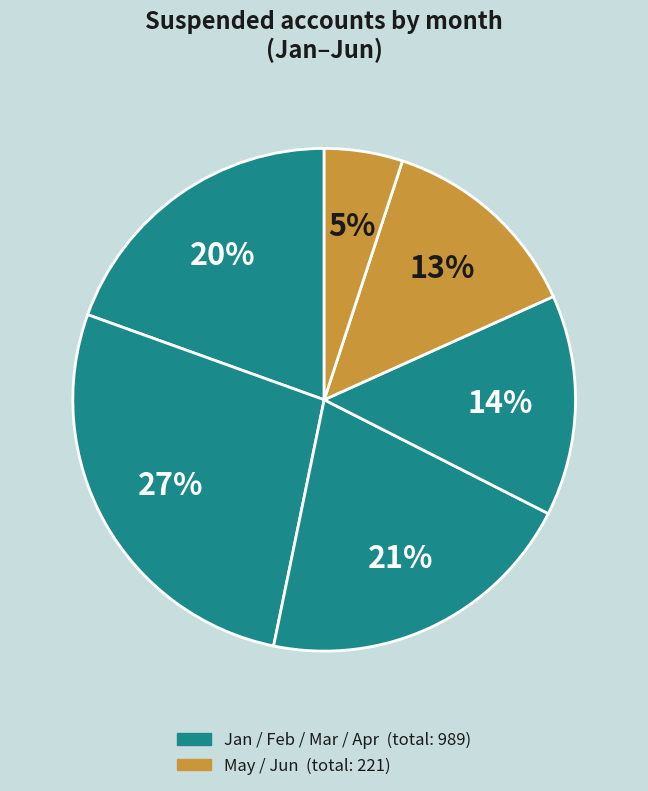

What is the largest slice in the pie chart?

Feb